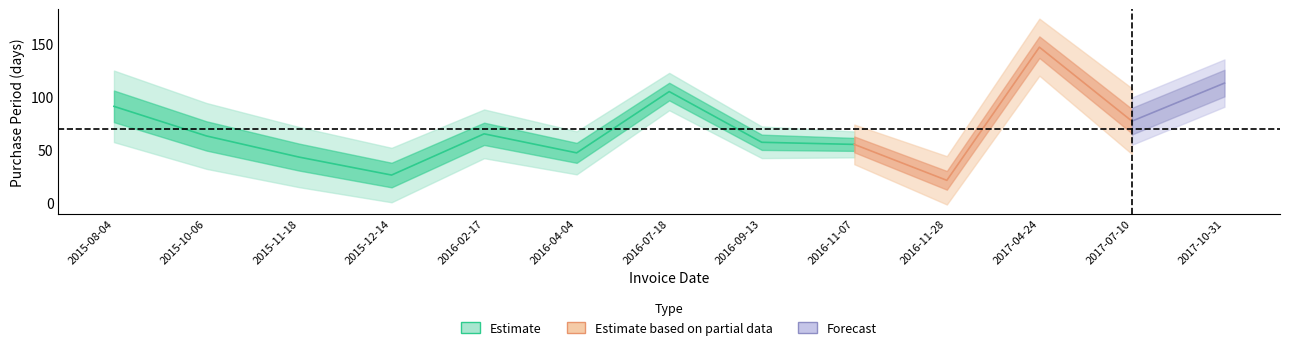

What is the value of the Forecast point at the 9th from the left?

55